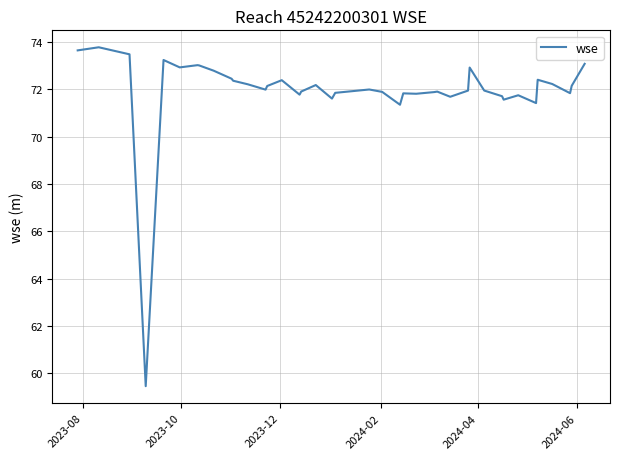

What is the difference between the maximum and minimum values?

14.3